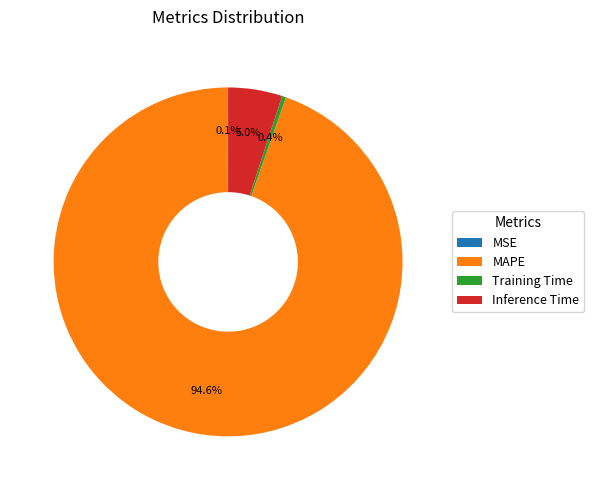

Which category has the biggest portion of the pie?

MAPE